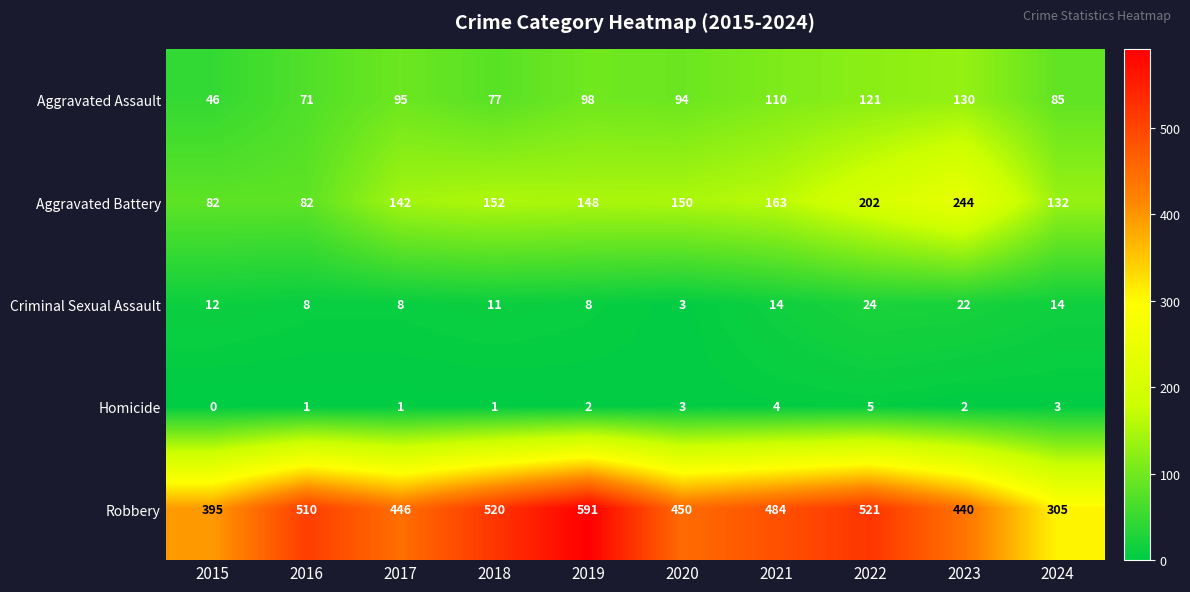

Which series changed the most between 2019 and 2024?

Robbery